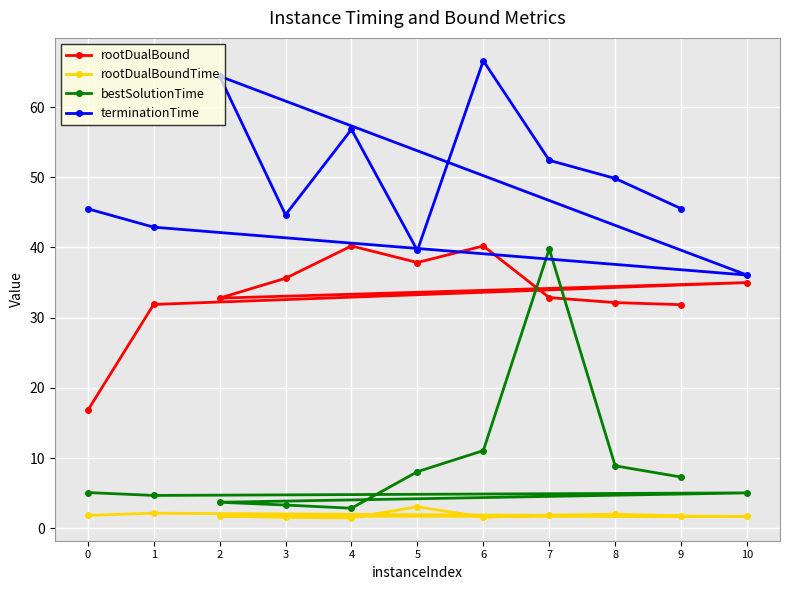

Reading left to right, what are all the values shown in this chart?

rootDualBound: 0=16.8	1=31.9	10=35.0	2=32.8	3=35.6	4=40.2	5=37.9	6=40.2	7=32.9	8=32.1	9=31.8
rootDualBoundTime: 0=1.8	1=2.1	10=1.7	2=1.7	3=1.5	4=1.5	5=3.1	6=1.6	7=1.9	8=2.0	9=1.8
bestSolutionTime: 0=5.1	1=4.7	10=5.0	2=3.7	3=3.3	4=2.8	5=8.1	6=11.1	7=39.8	8=8.9	9=7.3
terminationTime: 0=45.5	1=42.9	10=36.1	2=64.4	3=44.6	4=56.8	5=39.6	6=66.6	7=52.4	8=49.8	9=45.5